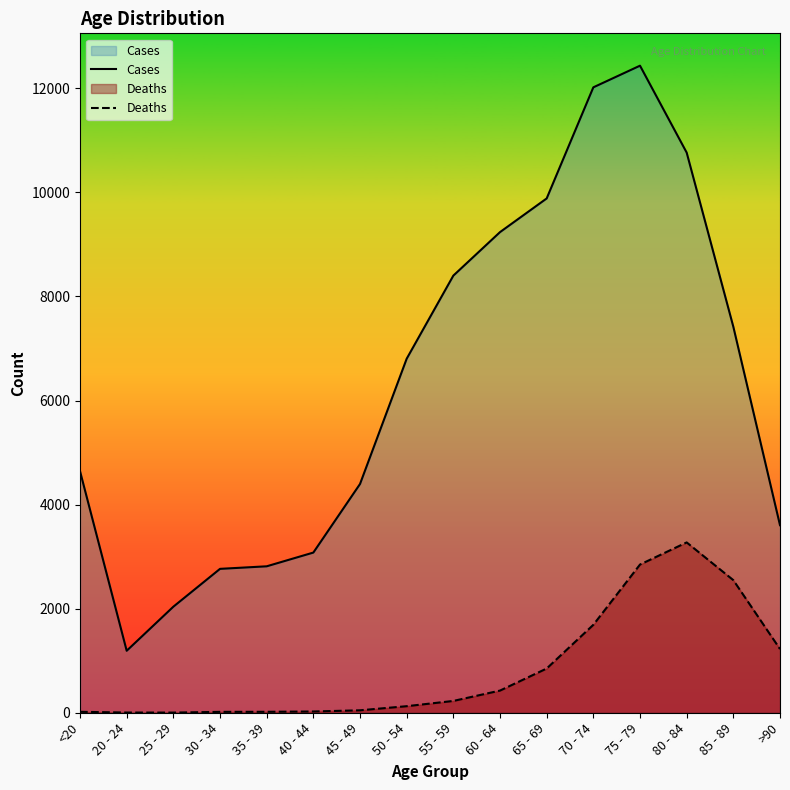

How many lines are shown in the chart?

2